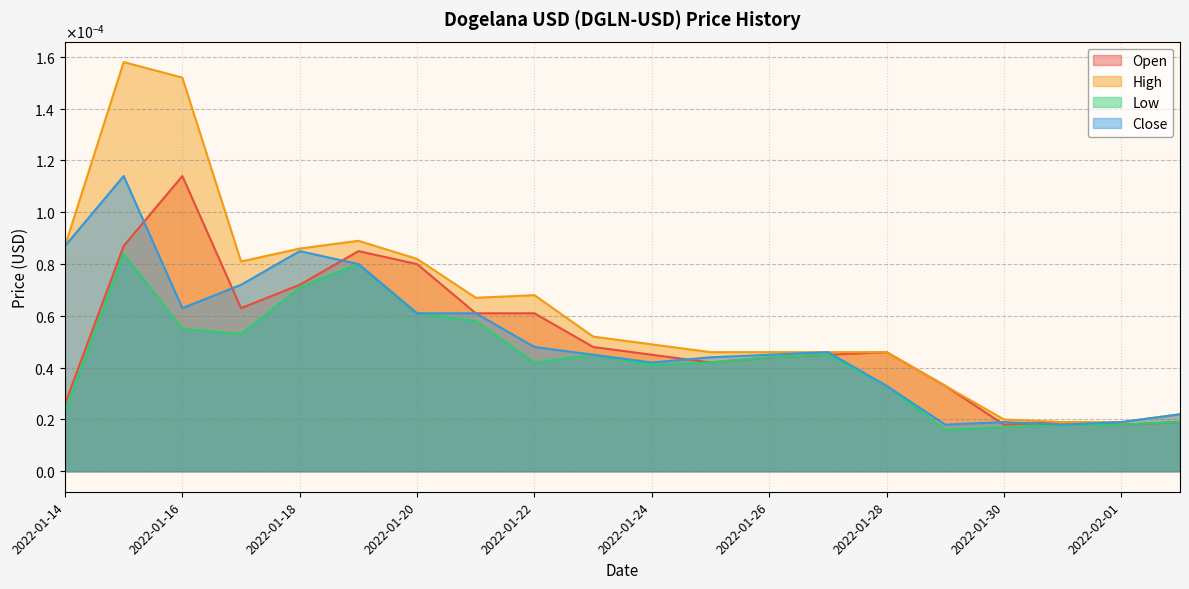

Which series has the widest spread of values?

High